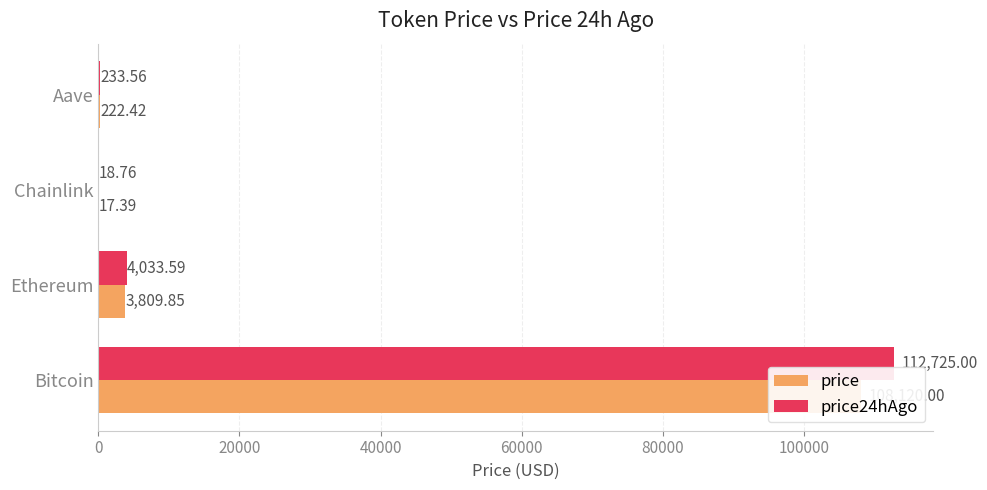

What is the difference between the second highest and second lowest values in the price series?

3587.4